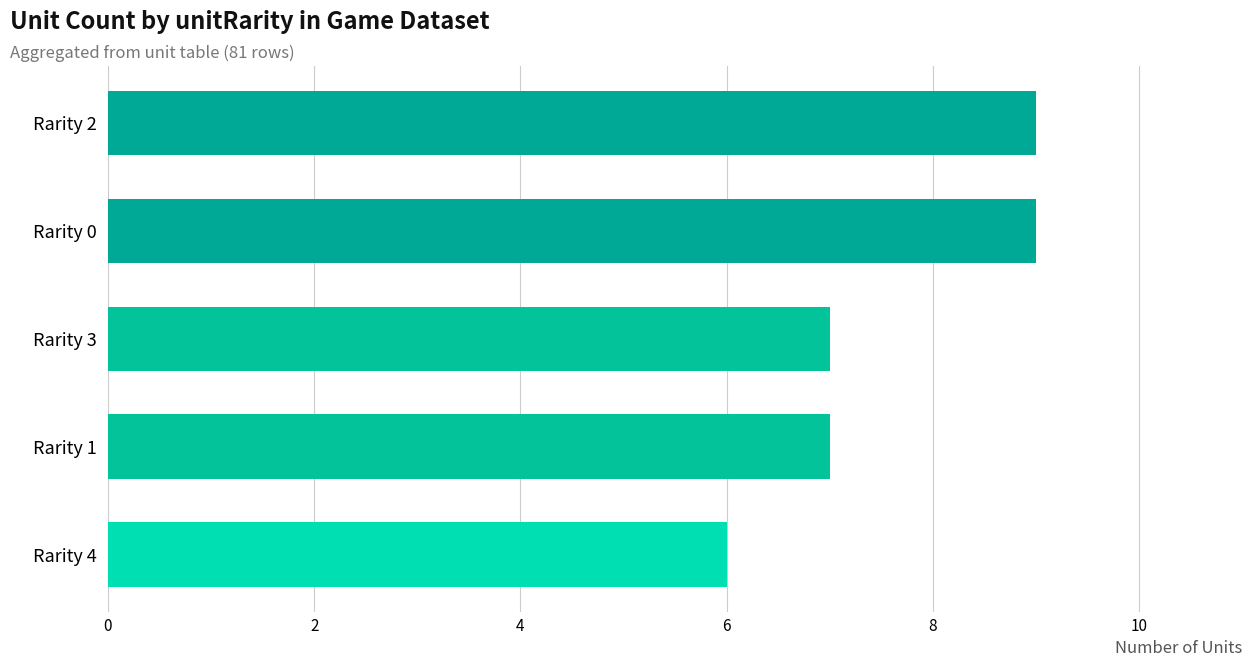

Read the value at Rarity 1.

7